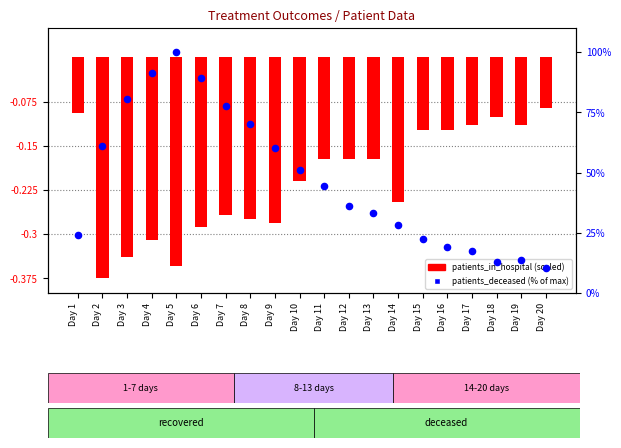

Which series has the largest Y range (max minus min)?

patients_deceased (% of max)